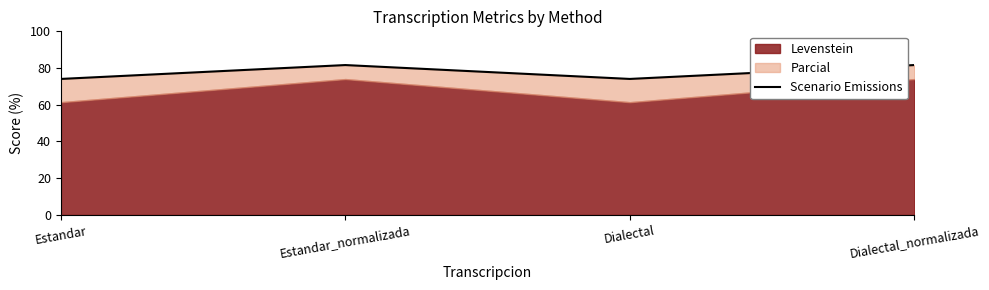

What is the minimum value shown in the chart?

74.1